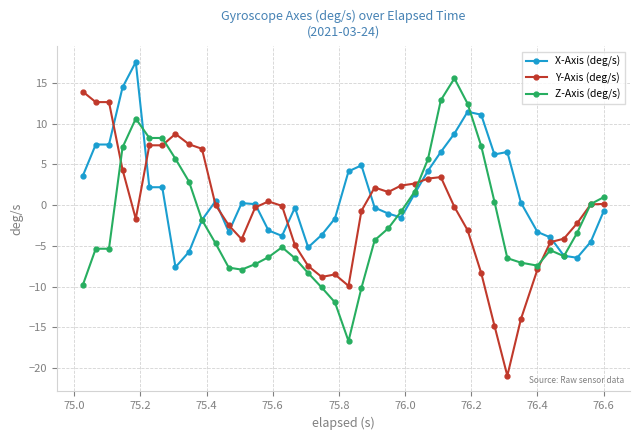

What is the value of the Z-Axis (deg/s) point at the 16th from the left?

-5.2